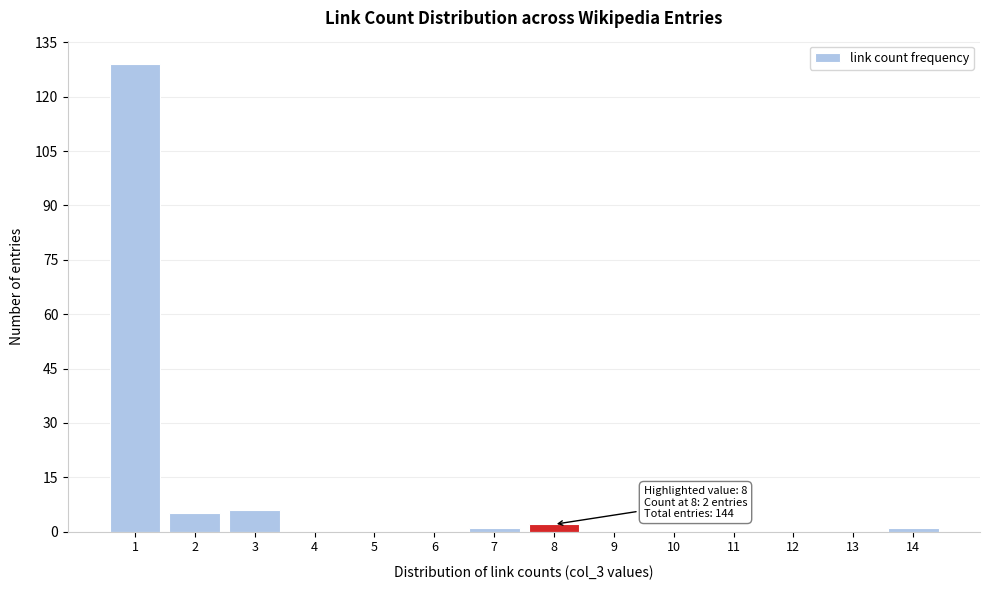

Over which range of the x-axis is the bar tallest?

0.5 to 1.5